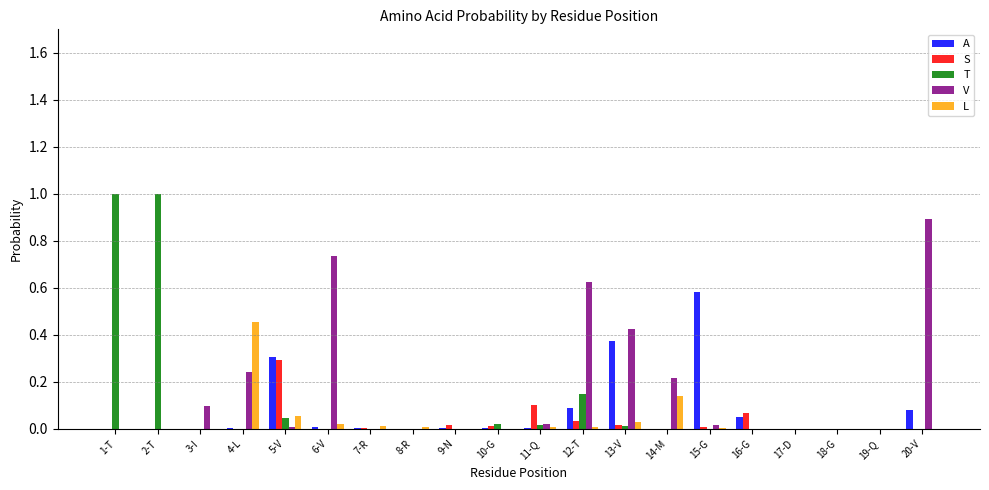

What is the sum of all V values?

3.3